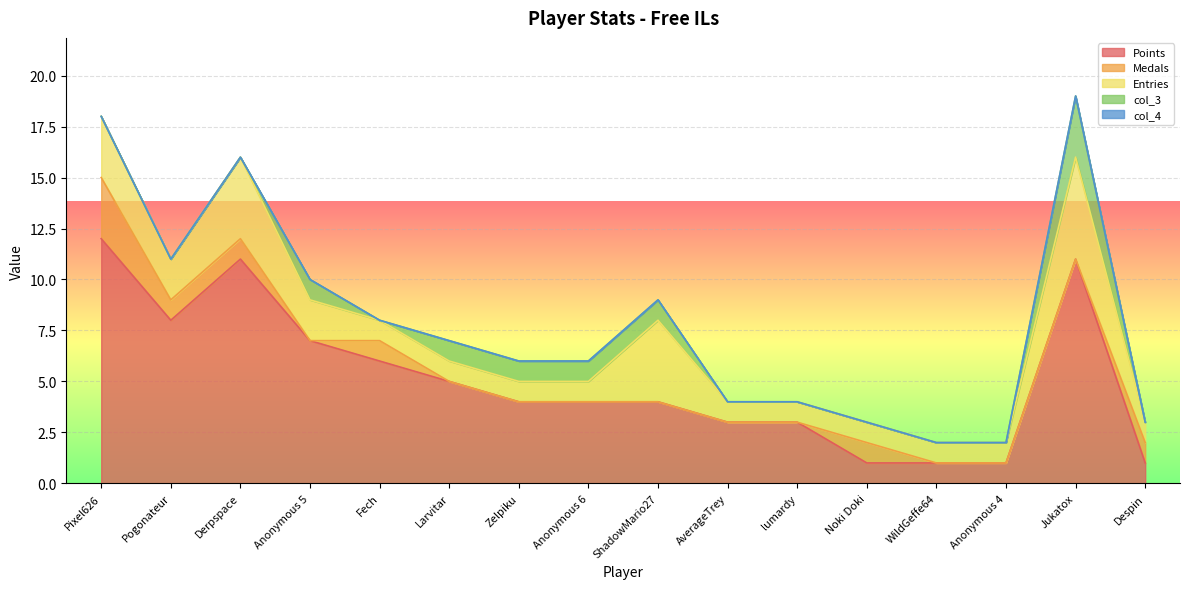

True or false: Points and col_3 cross at least once.

False